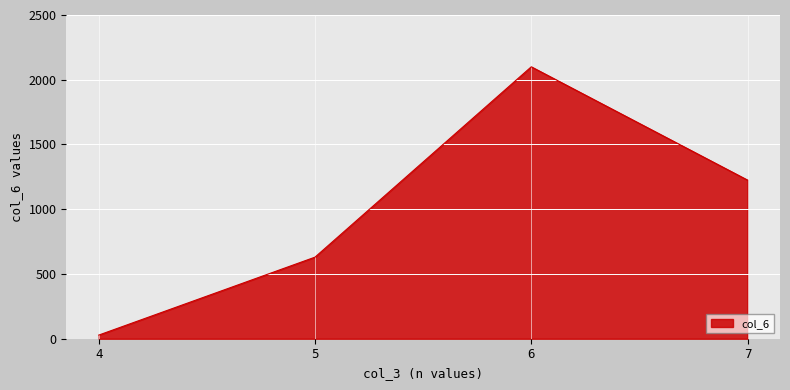

What is the average value?

996